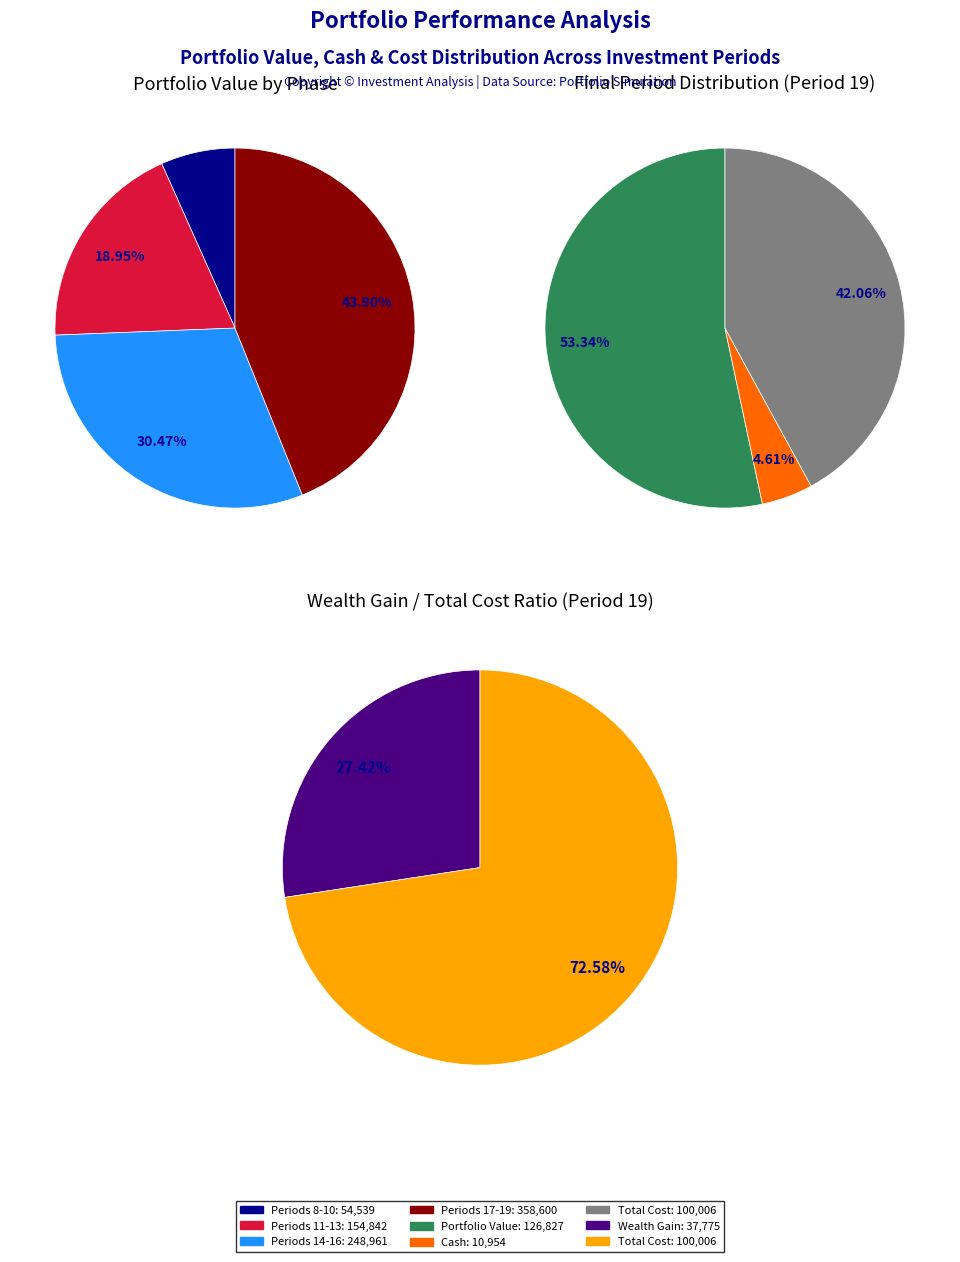

Is 13 the majority of the pie?

No